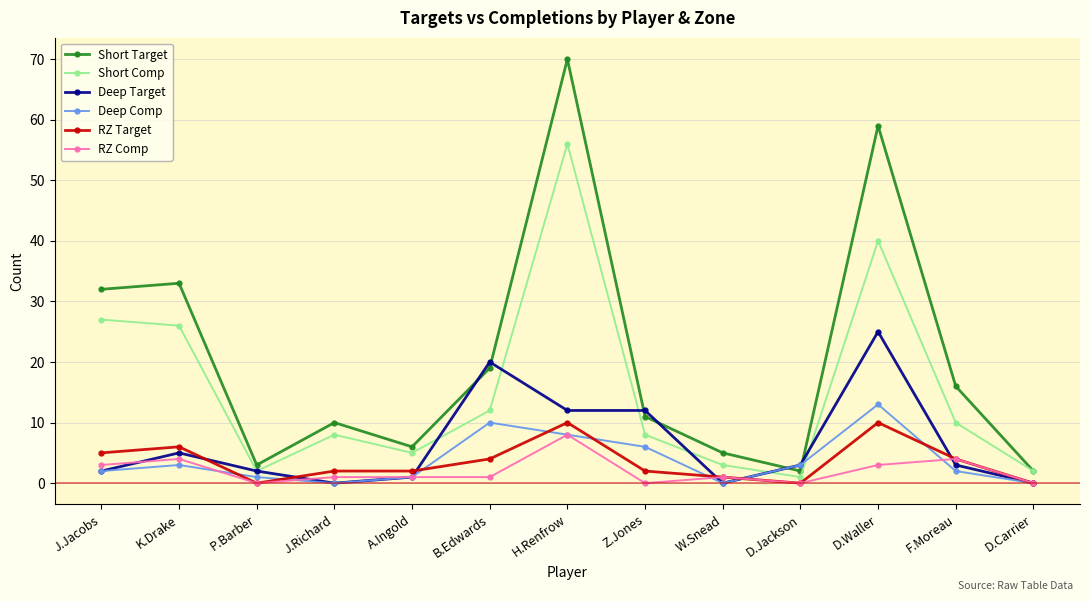

True or false: Deep Target has more than 0 interior local peaks.

True